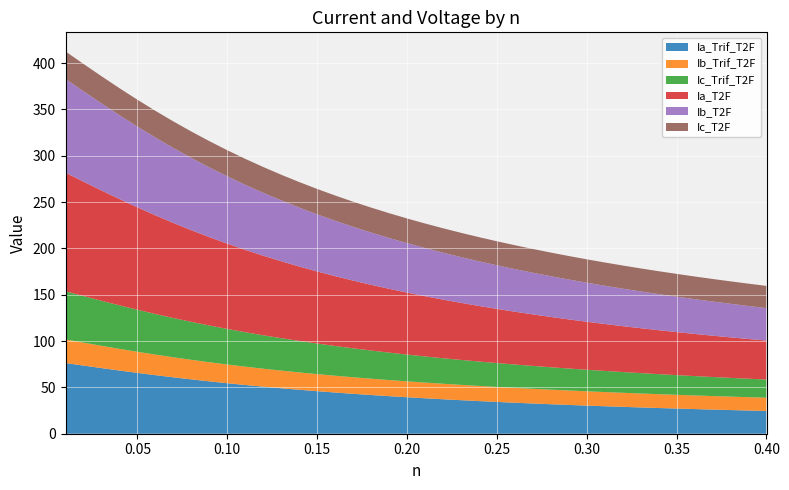

Reading left to right, extract all data points from this chart.

Ia_Trif_T2F: 0=76.3	1=73.6	2=70.9	3=68.2	4=65.7	5=63.2	6=60.9	7=58.6	8=56.5	9=54.5	10=52.6	11=50.8	12=49.1	13=47.4	14=45.9	15=44.5	16=43.1	17=41.8	18=40.5	19=39.4	20=38.3	21=37.2	22=36.2	23=35.2	24=34.3	25=33.5	26=32.6	27=31.8	28=31.1	29=30.4	30=29.7	31=29.0	32=28.4	33=27.8	34=27.2	35=26.6	36=26.1	37=25.5	38=25.0	39=24.6
Ib_Trif_T2F: 0=25.5	1=24.8	2=24.1	3=23.4	4=22.8	5=22.2	6=21.6	7=21.1	8=20.7	9=20.2	10=19.8	11=19.4	12=19.1	13=18.7	14=18.4	15=18.1	16=17.9	17=17.6	18=17.4	19=17.2	20=16.9	21=16.7	22=16.6	23=16.4	24=16.2	25=16.0	26=15.9	27=15.7	28=15.6	29=15.4	30=15.3	31=15.2	32=15.1	33=14.9	34=14.8	35=14.7	36=14.6	37=14.5	38=14.4	39=14.3
Ic_Trif_T2F: 0=52.0	1=50.3	2=48.6	3=47.0	4=45.4	5=43.8	6=42.4	7=41.0	8=39.6	9=38.4	10=37.2	11=36.1	12=35.0	13=34.0	14=33.0	15=32.1	16=31.2	17=30.4	18=29.6	19=28.9	20=28.2	21=27.6	22=26.9	23=26.3	24=25.7	25=25.2	26=24.7	27=24.2	28=23.7	29=23.3	30=22.8	31=22.4	32=22.0	33=21.6	34=21.3	35=20.9	36=20.6	37=20.2	38=19.9	39=19.6
Ia_T2F: 0=128.0	1=123.5	2=119.1	3=114.7	4=110.5	5=106.5	6=102.6	7=98.9	8=95.4	9=92.1	10=88.9	11=85.9	12=83.0	13=80.3	14=77.8	15=75.4	16=73.1	17=70.9	18=68.9	19=66.9	20=65.0	21=63.3	22=61.6	23=60.0	24=58.5	25=57.0	26=55.6	27=54.3	28=53.0	29=51.8	30=50.6	31=49.5	32=48.5	33=47.4	34=46.5	35=45.5	36=44.6	37=43.7	38=42.9	39=42.1
Ib_T2F: 0=101.2	1=97.6	2=94.0	3=90.5	4=87.2	5=84.0	6=80.9	7=78.0	8=75.3	9=72.7	10=70.2	11=67.9	12=65.7	13=63.6	14=61.7	15=59.8	16=58.1	17=56.4	18=54.9	19=53.4	20=52.0	21=50.7	22=49.4	23=48.2	24=47.1	25=46.0	26=45.0	27=44.0	28=43.0	29=42.2	30=41.3	31=40.5	32=39.7	33=39.0	34=38.2	35=37.6	36=36.9	37=36.3	38=35.6	39=35.1
Ic_T2F: 0=29.6	1=29.5	2=29.3	3=29.1	4=29.0	5=28.8	6=28.6	7=28.5	8=28.3	9=28.2	10=28.0	11=27.8	12=27.7	13=27.5	14=27.4	15=27.2	16=27.1	17=26.9	18=26.8	19=26.6	20=26.5	21=26.3	22=26.2	23=26.1	24=25.9	25=25.8	26=25.6	27=25.5	28=25.4	29=25.2	30=25.1	31=25.0	32=24.8	33=24.7	34=24.6	35=24.4	36=24.3	37=24.2	38=24.1	39=23.9